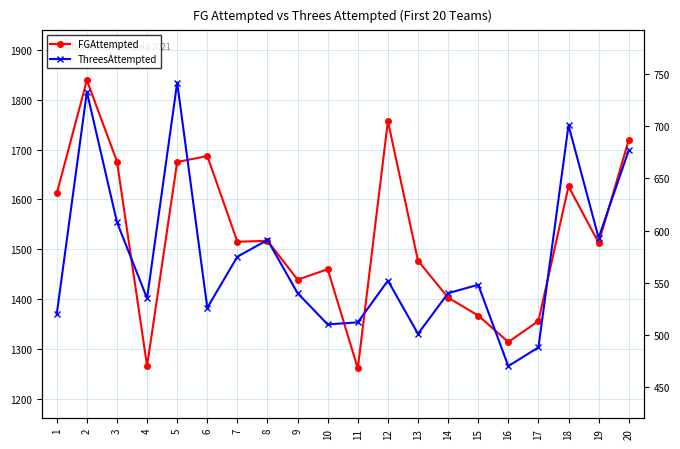

What is the average value of the ThreesAttempted series?

573